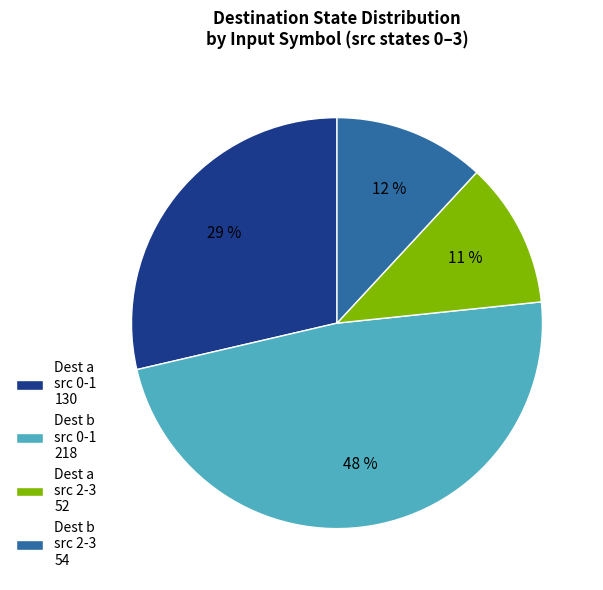

To the nearest percent, what percentage of the pie is Dest b src 0-1 218?

48%